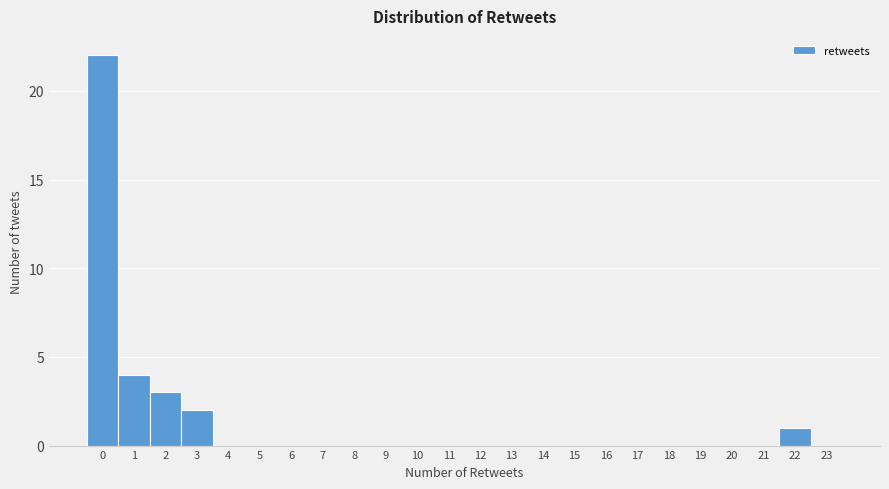

Reading left to right, list all the values displayed in this chart.

0=22	1=4	2=3	3=2	4=0	5=0	6=0	7=0	8=0	9=0	10=0	11=0	12=0	13=0	14=0	15=0	16=0	17=0	18=0	19=0	20=0	21=0	22=1	23=0